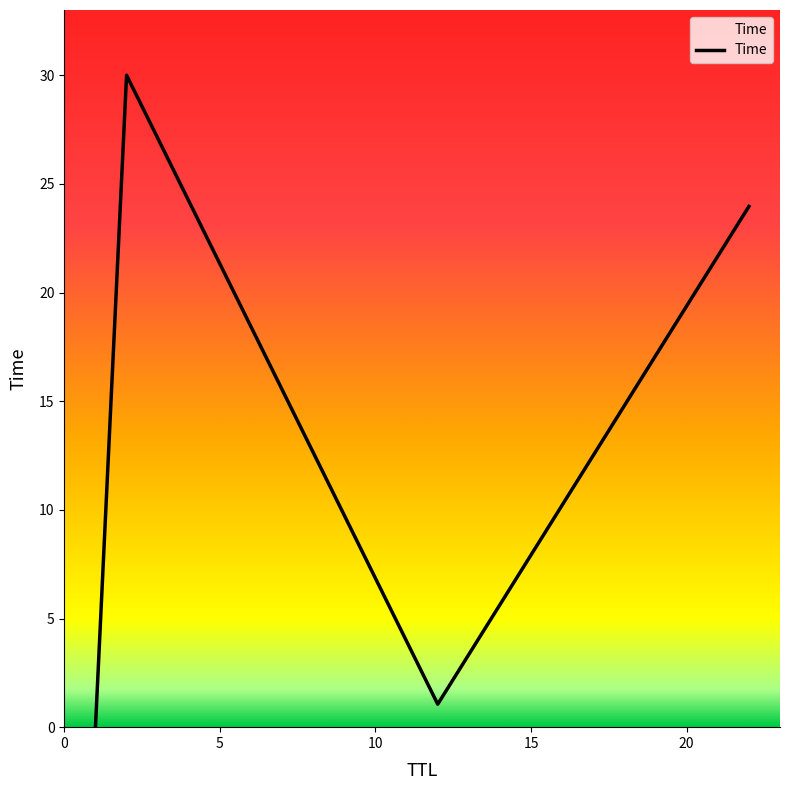

True or false: the data has more than 0 interior local peaks.

True